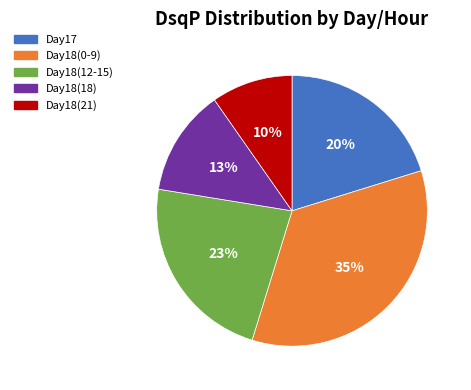

To the nearest percent, what percentage of the pie is Day18(18)?

13%